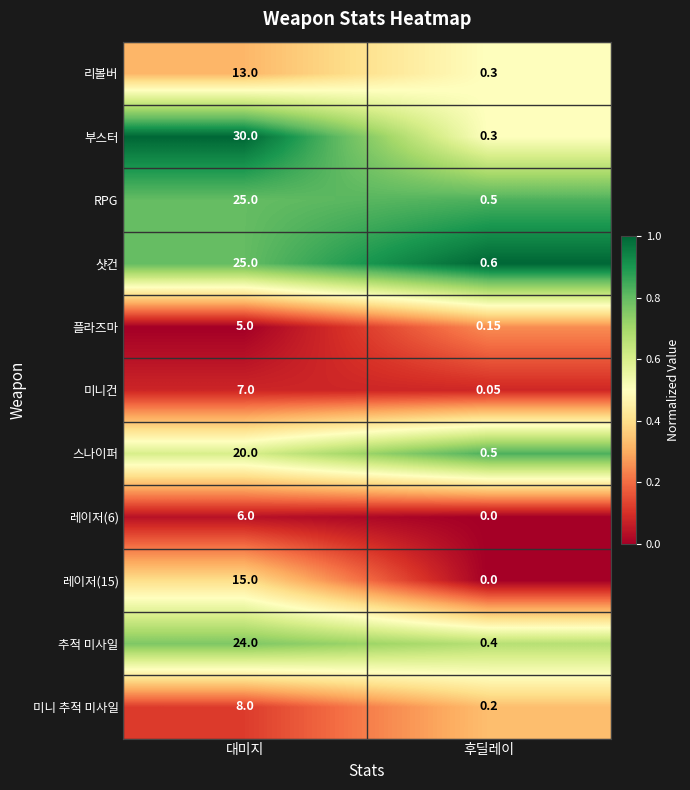

Which label corresponds to the largest value in the chart?

대미지